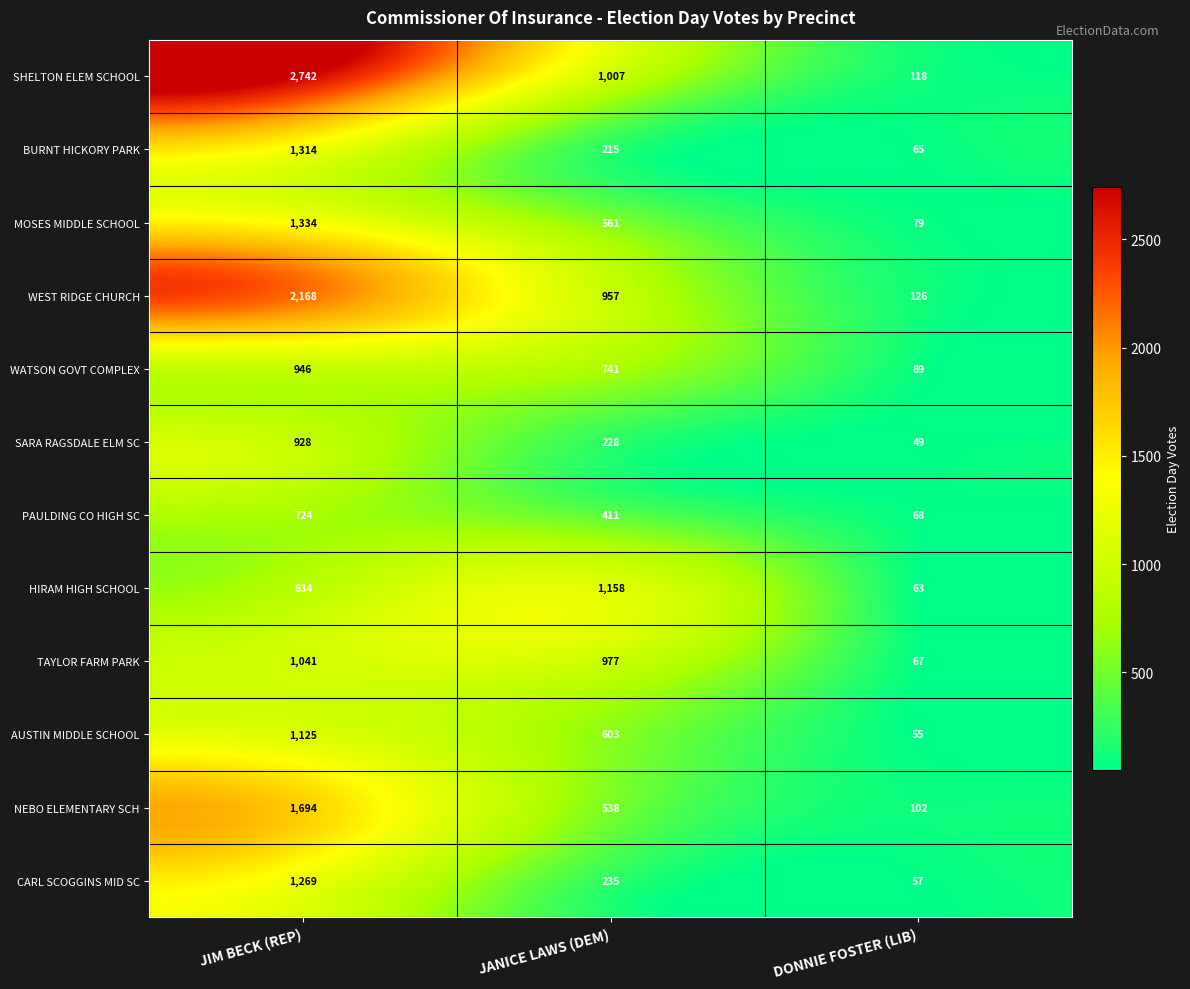

Which series changed the most between JIM BECK (REP) and DONNIE FOSTER (LIB)?

SHELTON ELEM SCHOOL